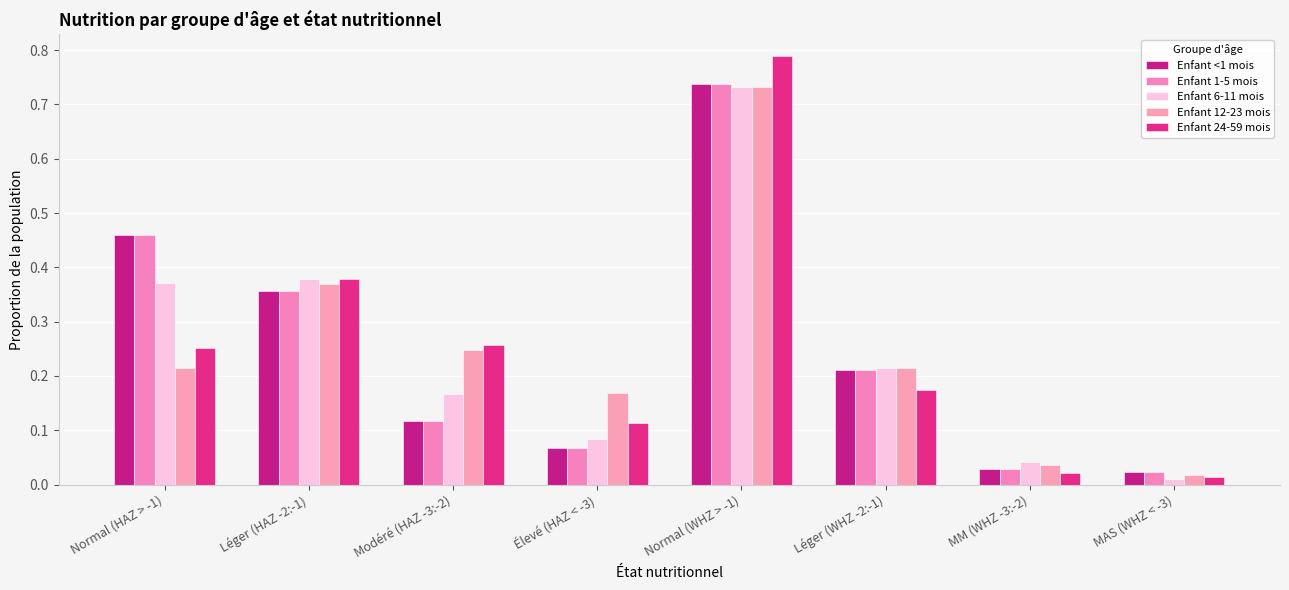

At how many categories does at least one series exceed 0?

8